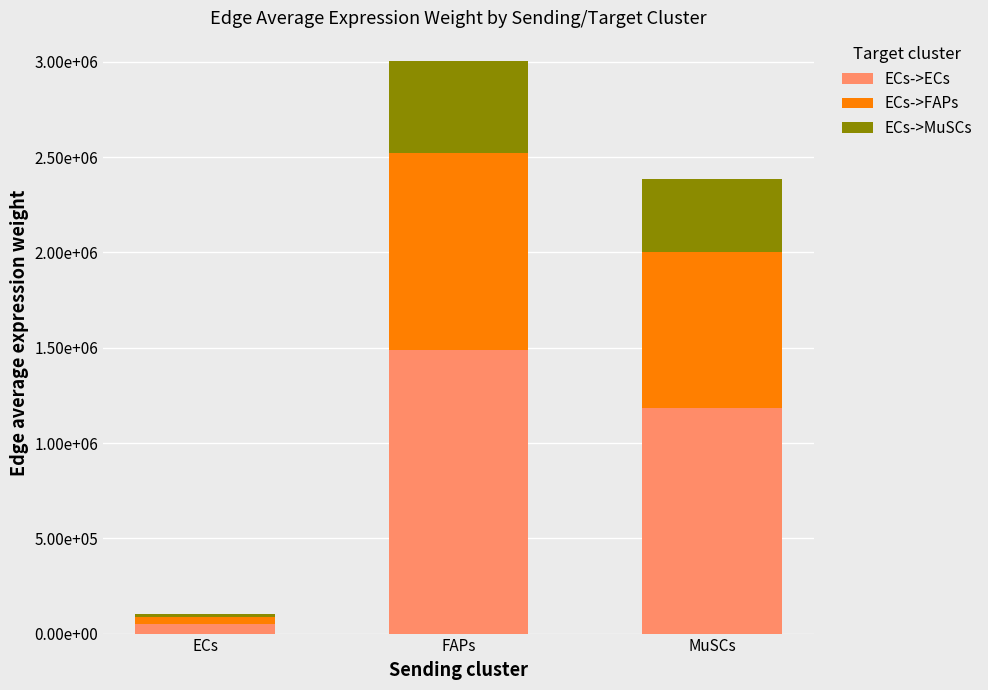

What is the label of the 3rd bar from the right?

ECs